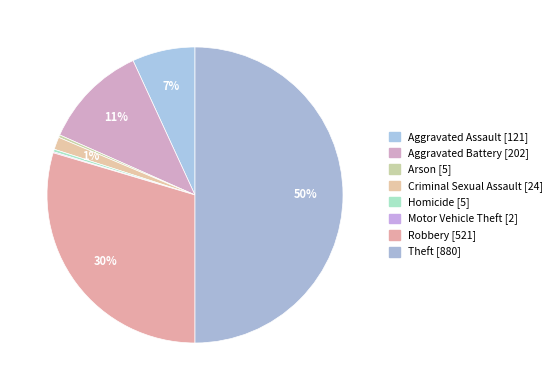

Count the number of slices in the pie.

8